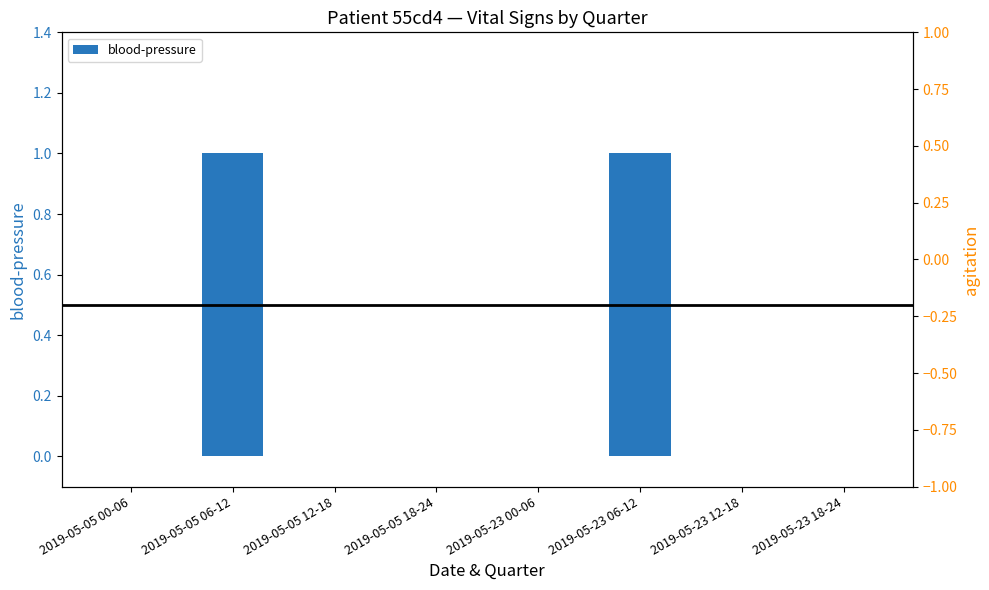

Is it true that the value at 2019-05-05 00-06 is 0?

True